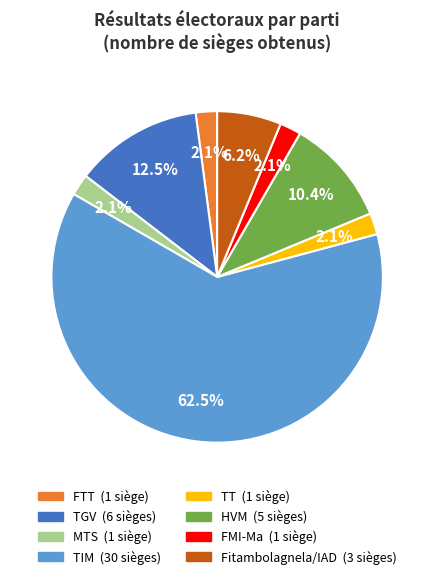

To the nearest percent, what percentage of the pie is FTT?

2%